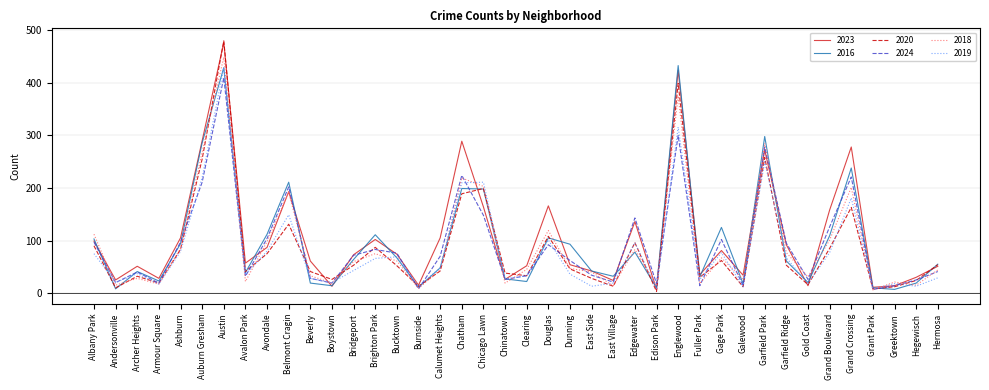

True or false: 2024 has a value of 10 at Chinatown.

False